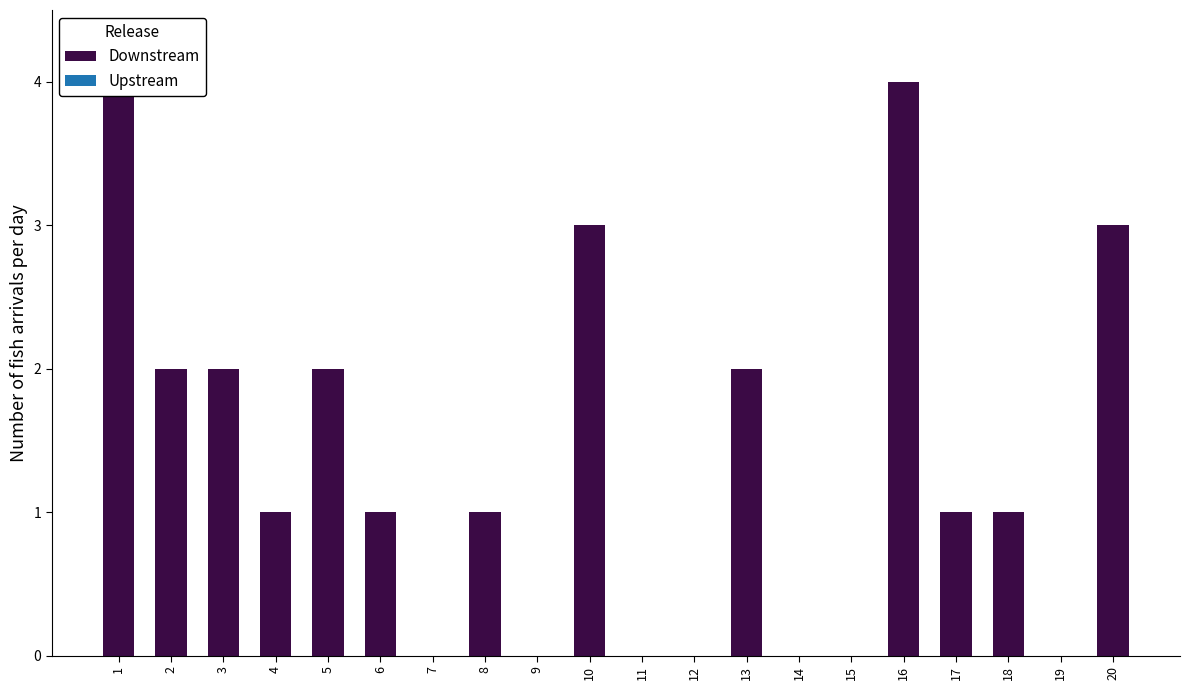

Reading right to left, transcribe all the data shown in this chart.

3	0	1	1	4	0	0	2	0	0	3	0	1	0	1	2	1	2	2	4